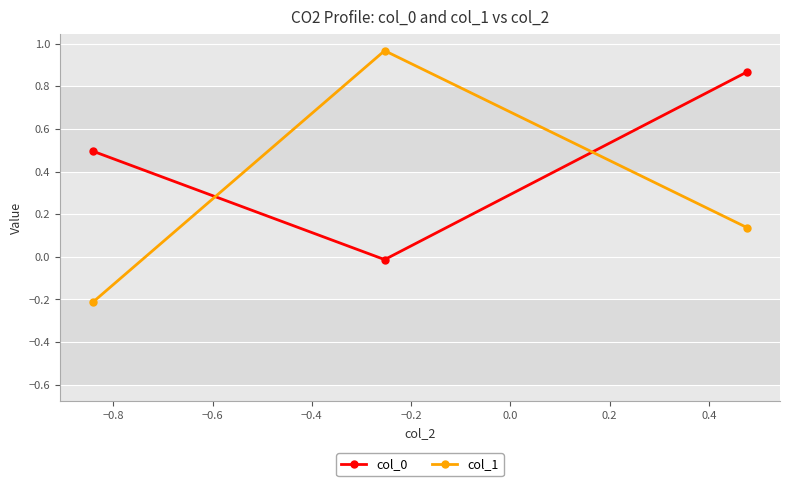

What is the value of the col_0 point at the 1st from the left?

0.5